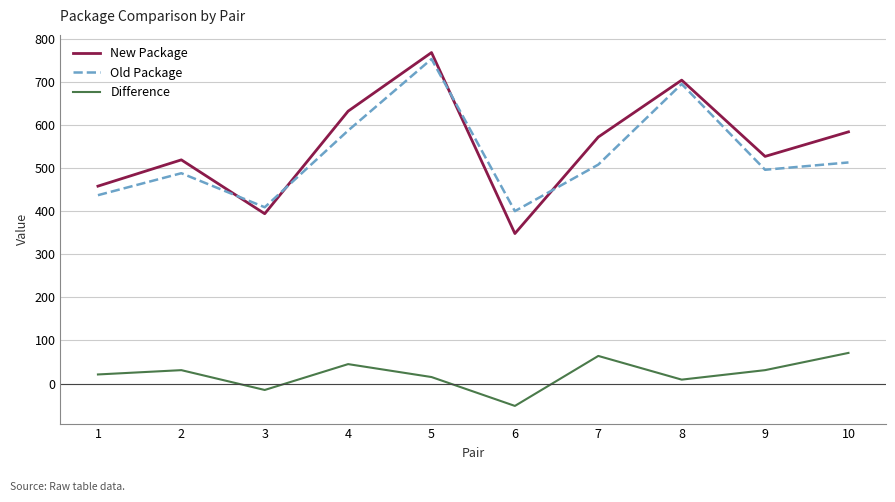

What is the average value of the Old Package series?

529